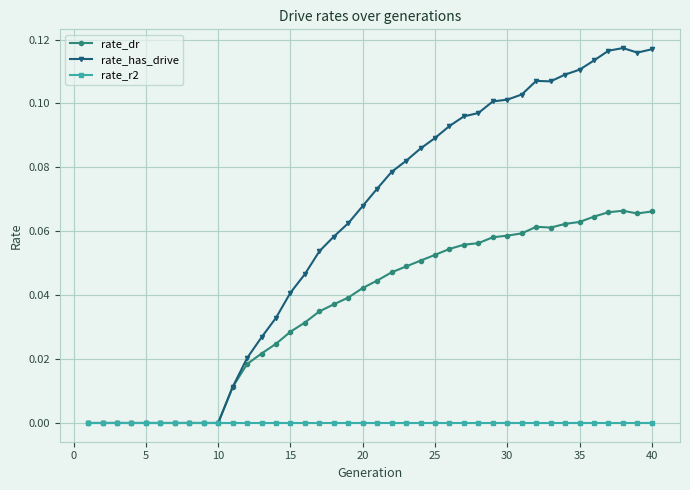

Which series has the largest total across all categories?

rate_has_drive